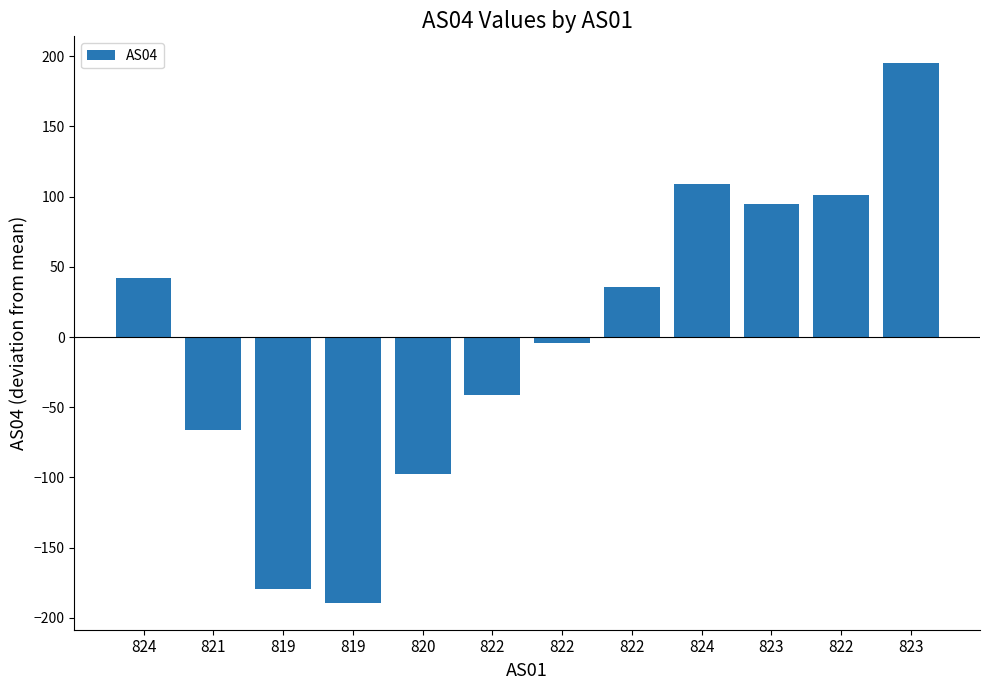

Which has a higher value, 820 or 822?

822